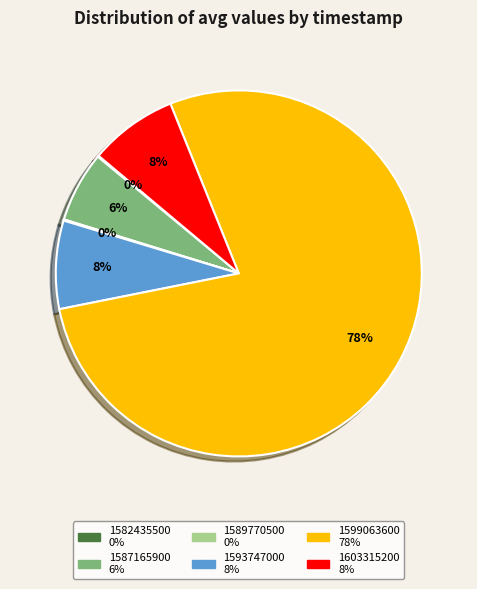

To the nearest percent, what is the difference between the largest and smallest slice percentages?

78%